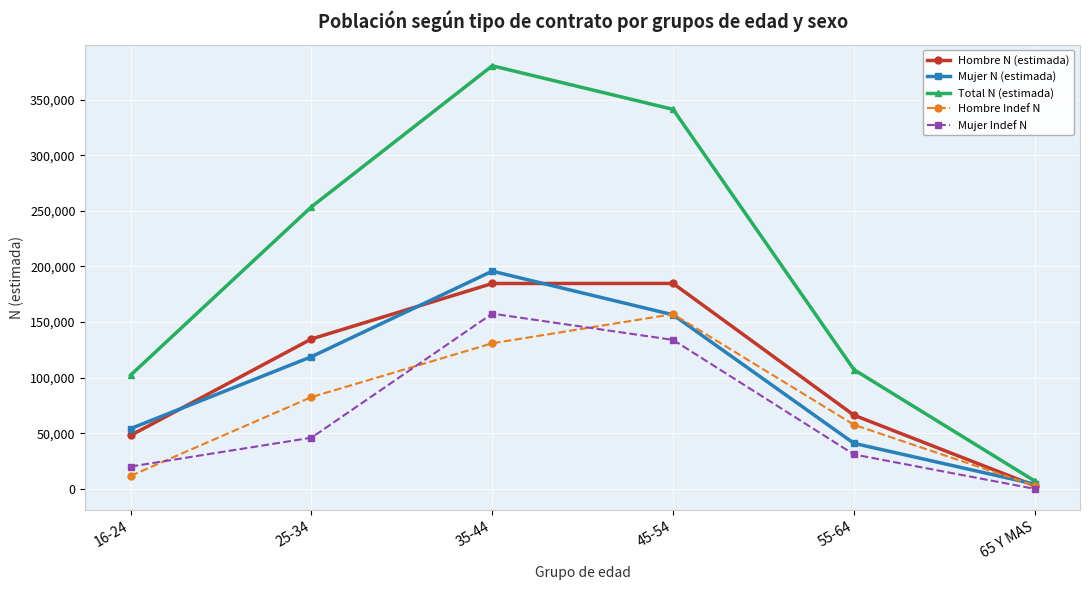

Does the chart display data point markers on the line(s)?

Yes